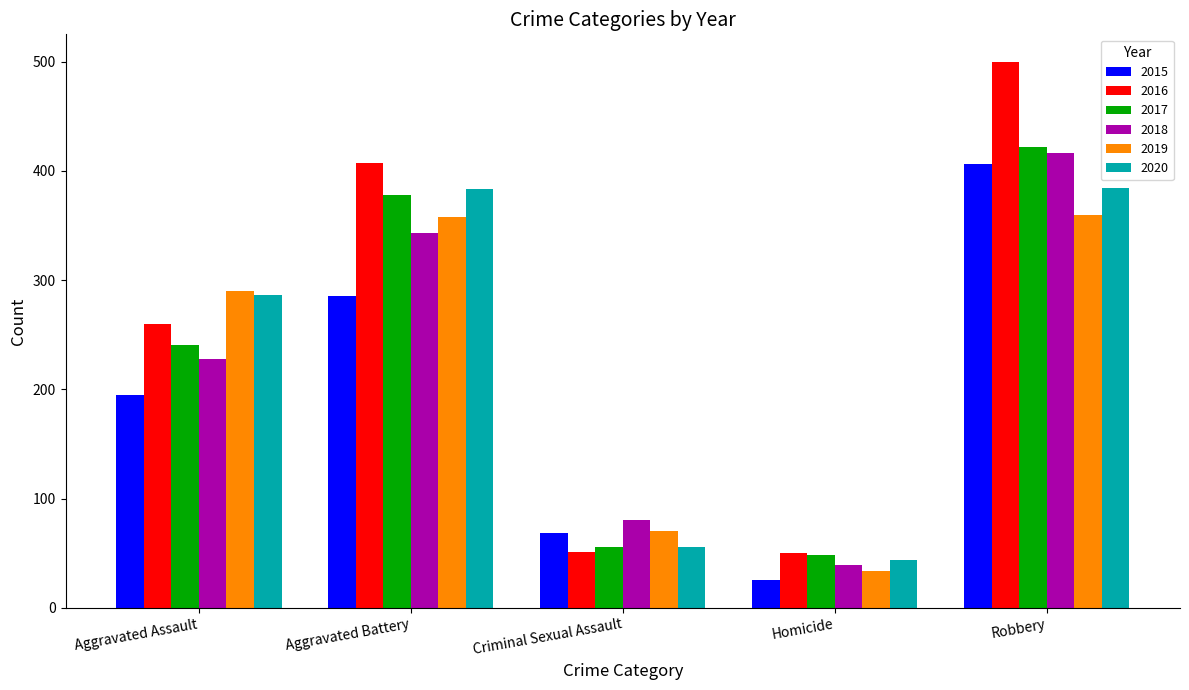

What is the spread (max minus min) of values at Robbery?

140